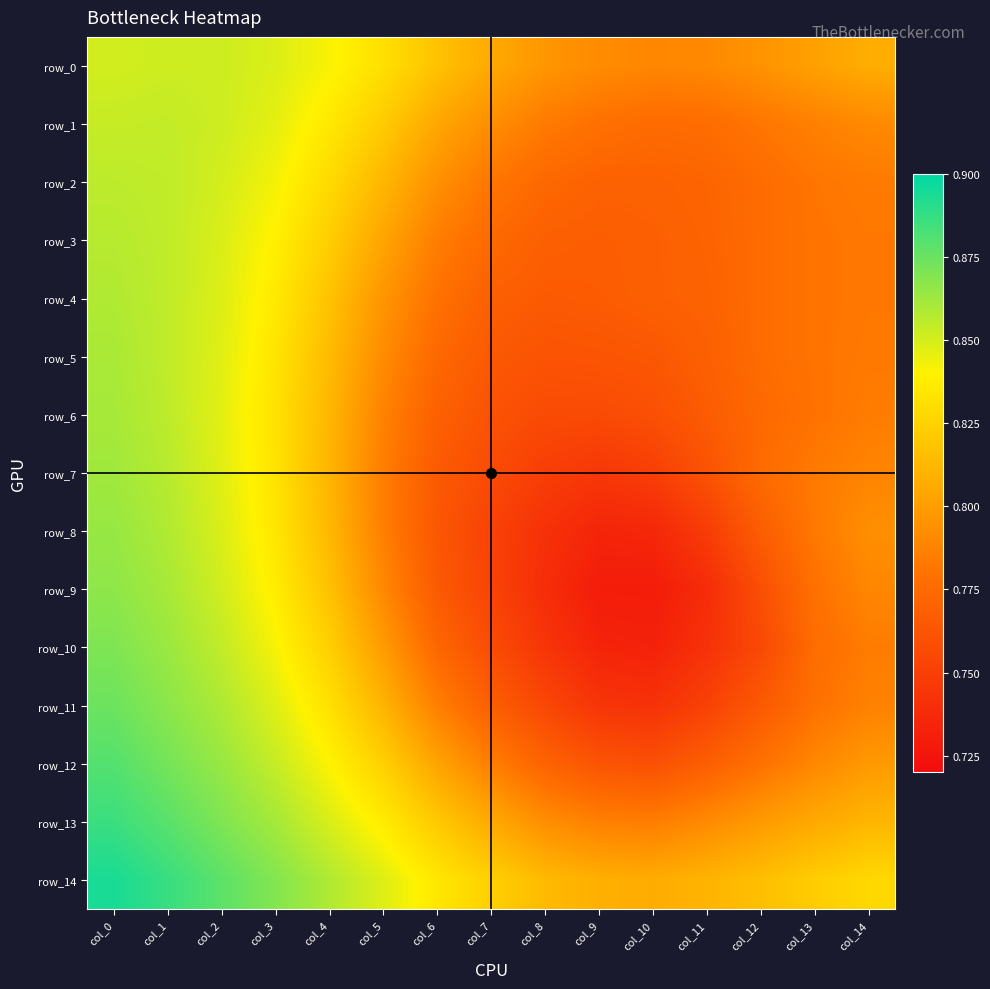

Which category has the highest value across all series?

col_0